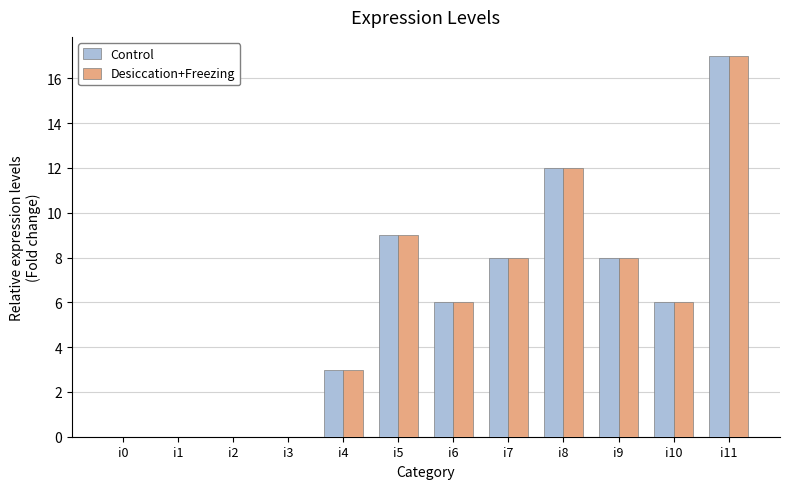

Which label corresponds to the largest value in the chart?

i11